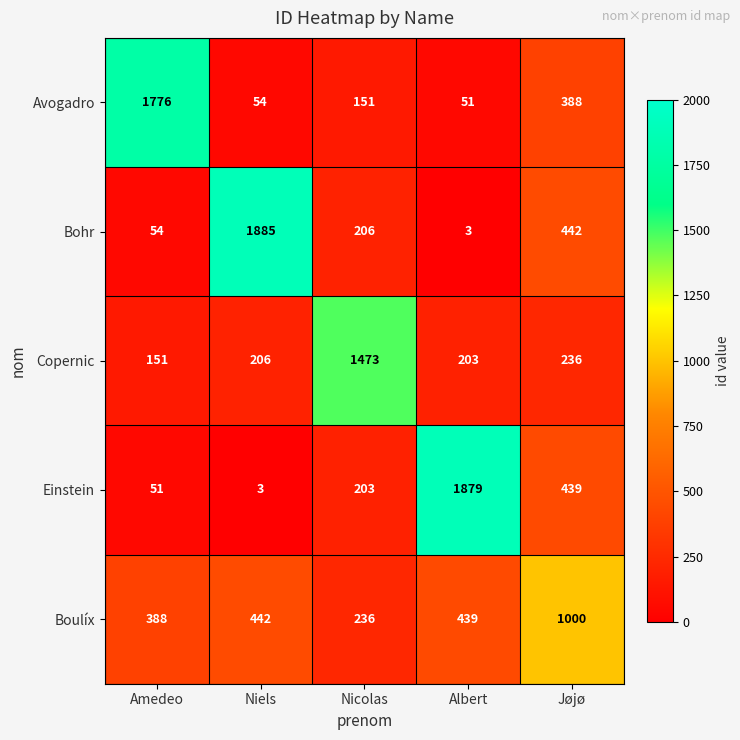

Reading right to left, transcribe all the data shown in this chart.

Avogadro: 388	51	151	54	1776
Bohr: 442	3	206	1885	54
Copernic: 236	203	1473	206	151
Einstein: 439	1879	203	3	51
Boulíx: 1000	439	236	442	388